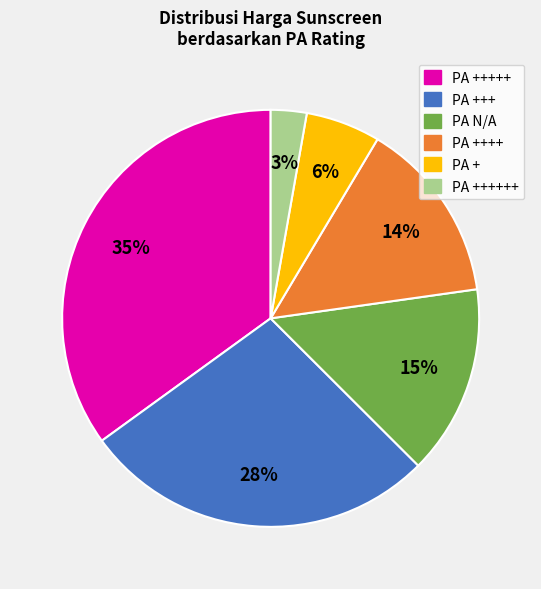

How many segments does this pie chart have?

6